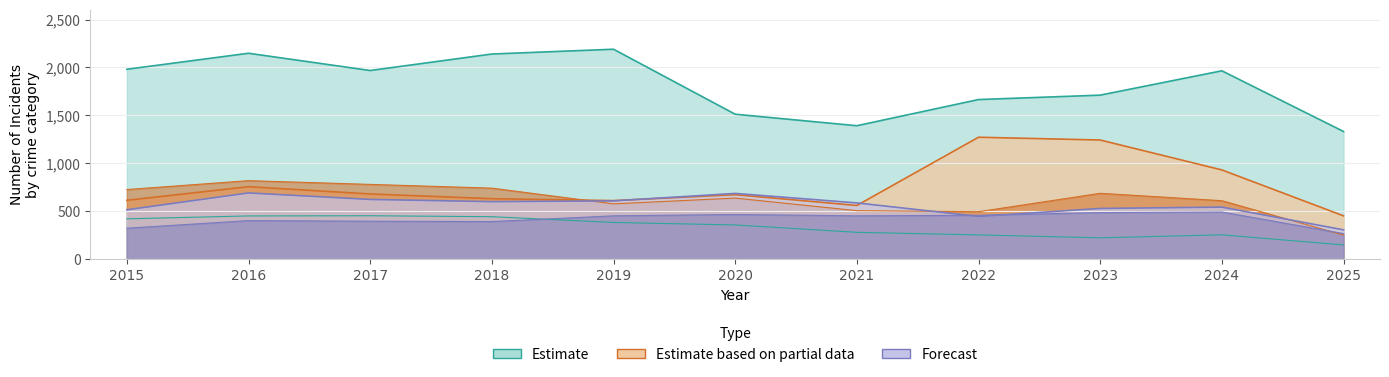

What is the minimum value shown in the chart?

149